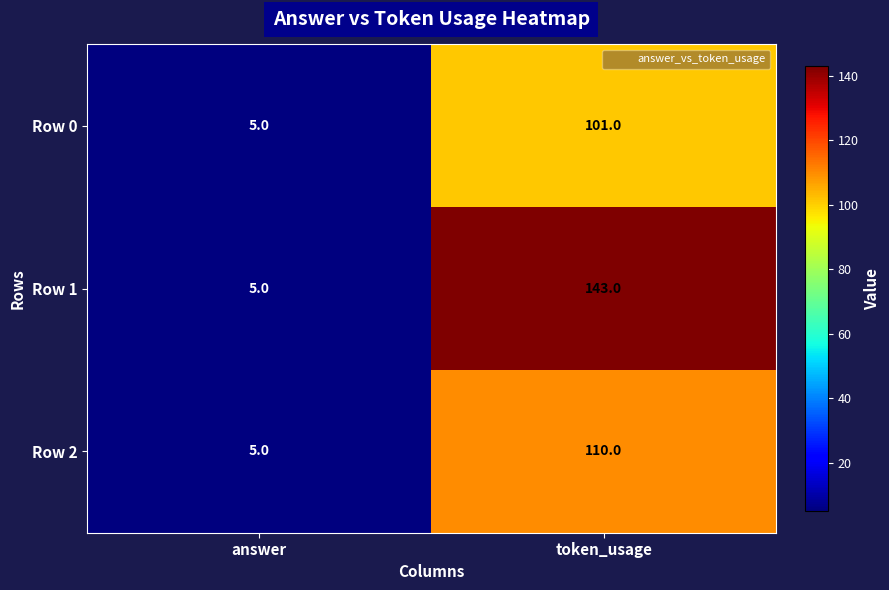

Which series has the widest spread of values?

Row 1